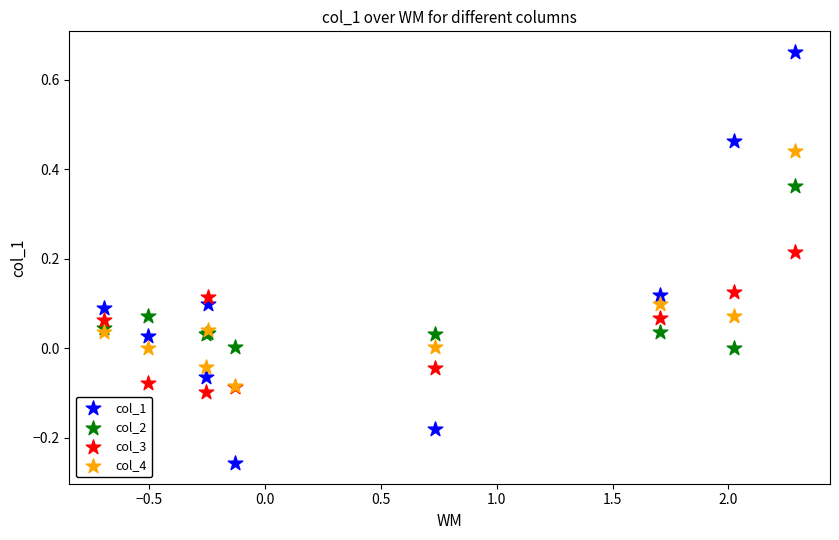

What are all the series names shown in the legend?

col_1, col_2, col_3, col_4